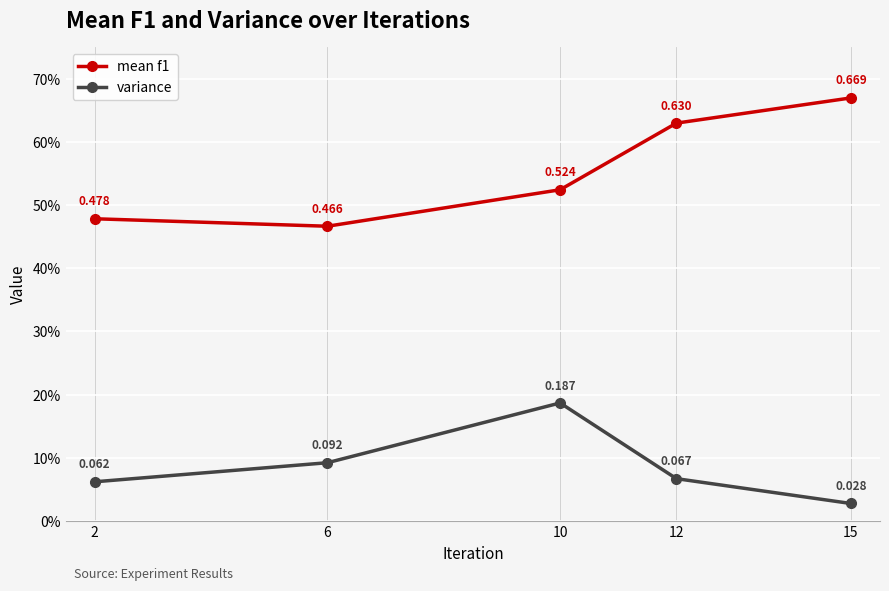

How many variance values are between 0 and 1?

5